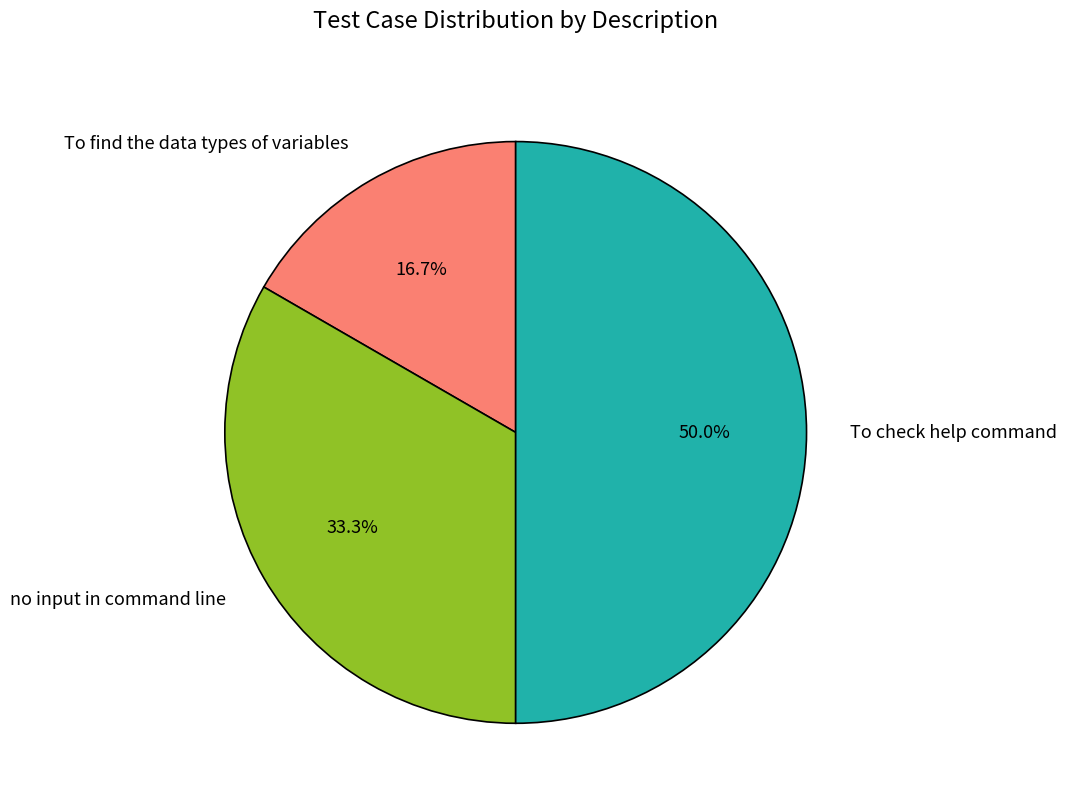

Is it true that To check help command is 55% of the pie?

False